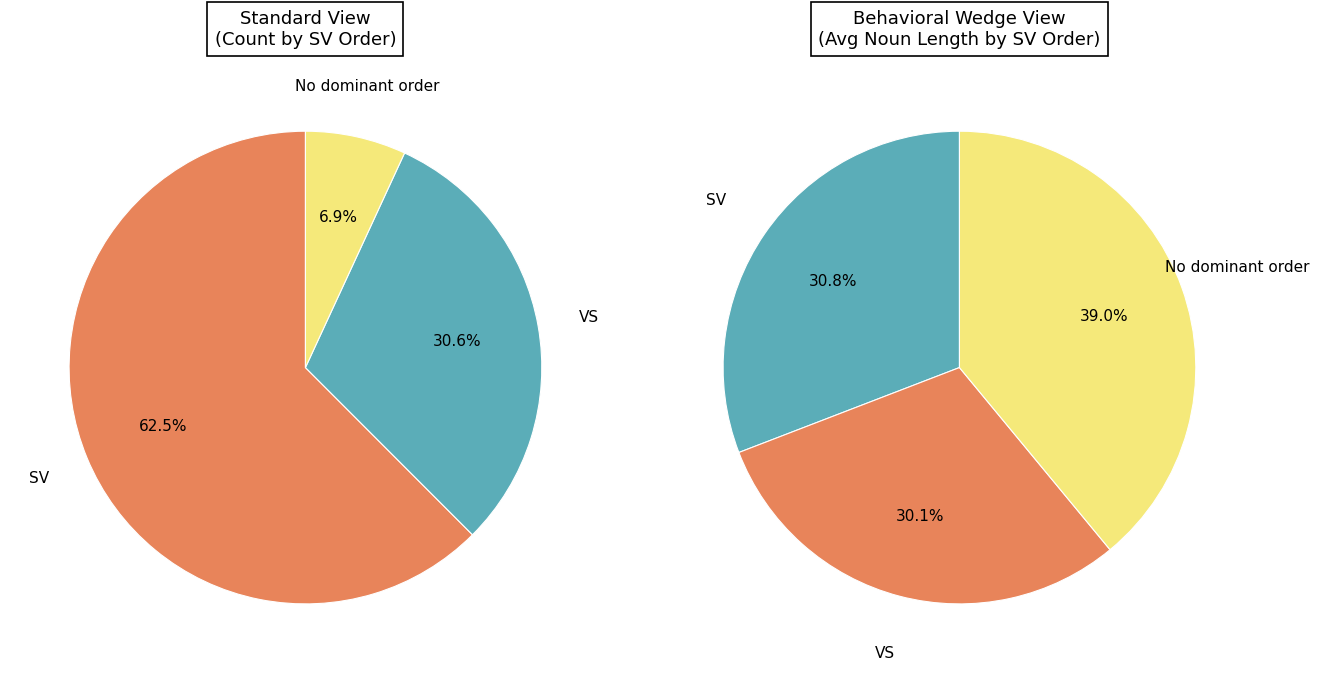

Which category has the smallest portion of the pie?

VS